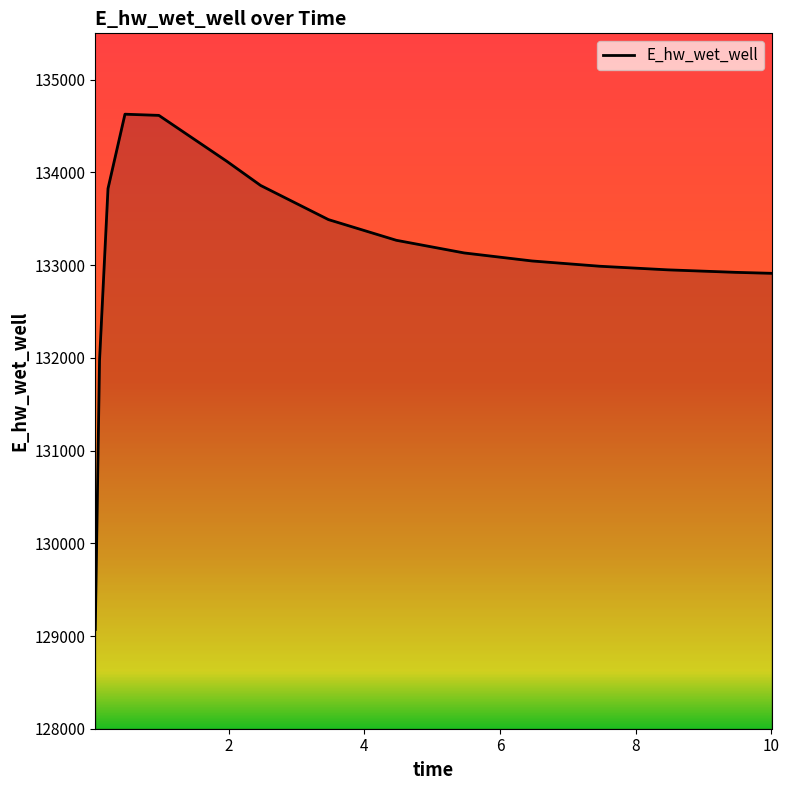

What is the difference between the maximum and minimum values?

5557.5